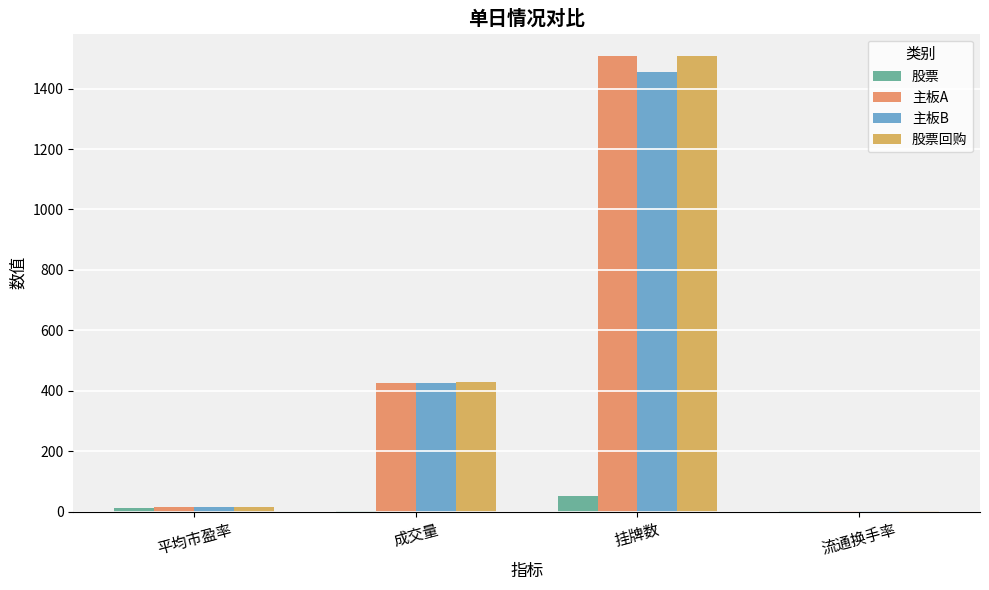

Does the chart contain stacked bars?

No